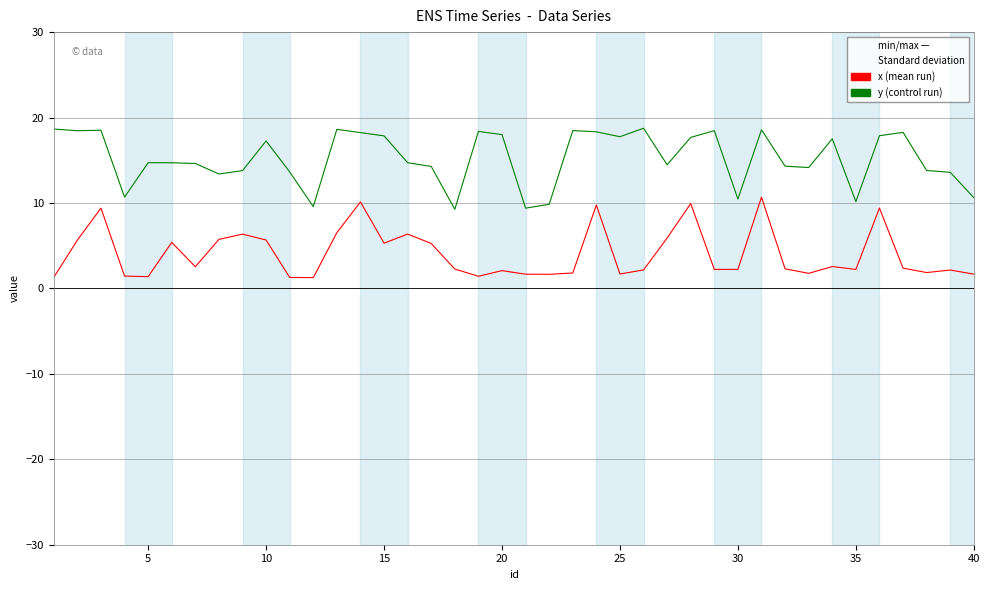

What is the maximum value shown in the chart?

18.7